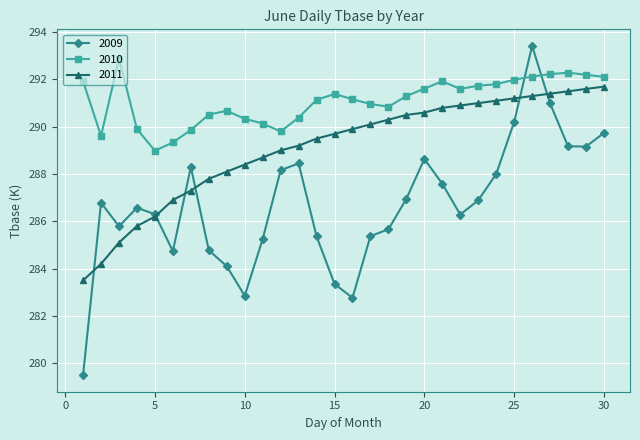

What is the value of the 2011 point at the 3rd from the left?

285.1